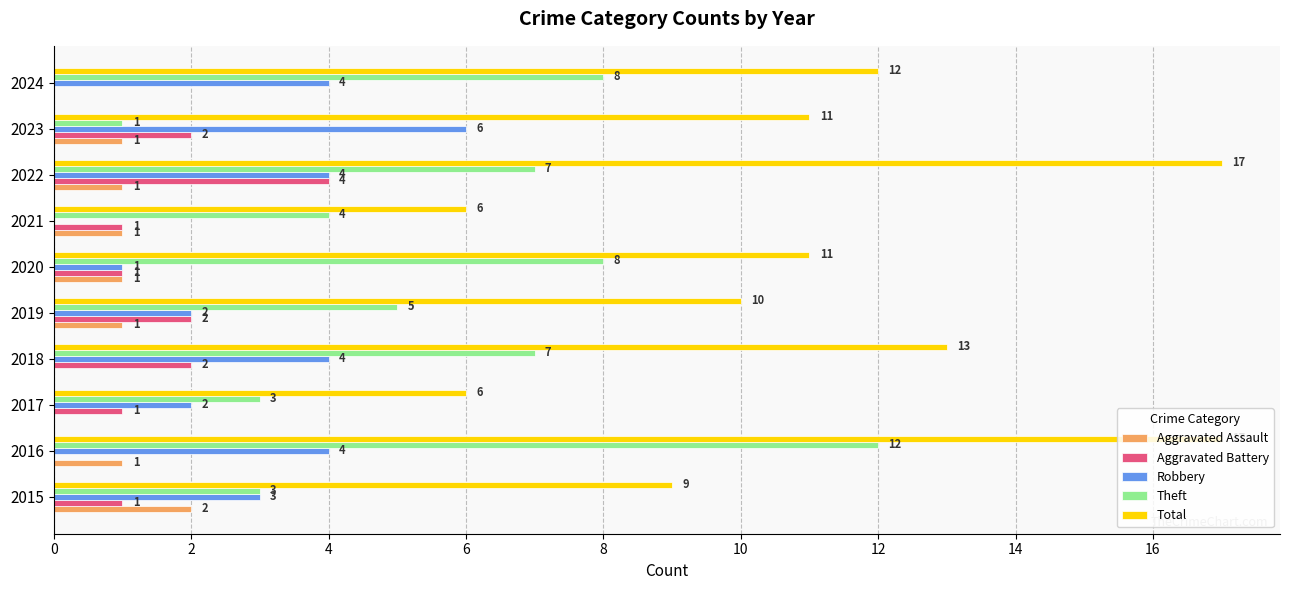

What is the greatest value displayed?

17